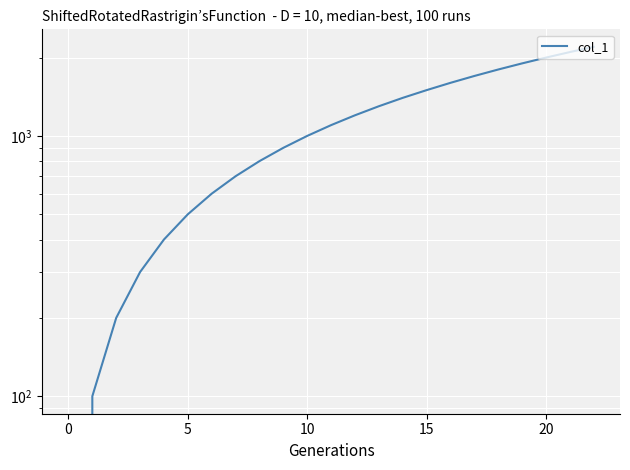

The chart shows a value of 1300 at 13. True or false?

True